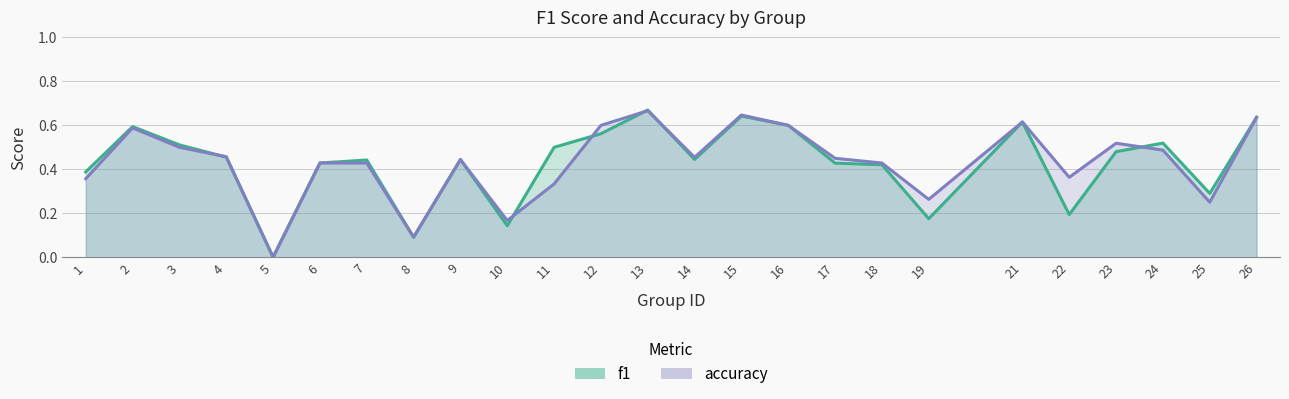

Where is f1 nearest to the value 0?

5